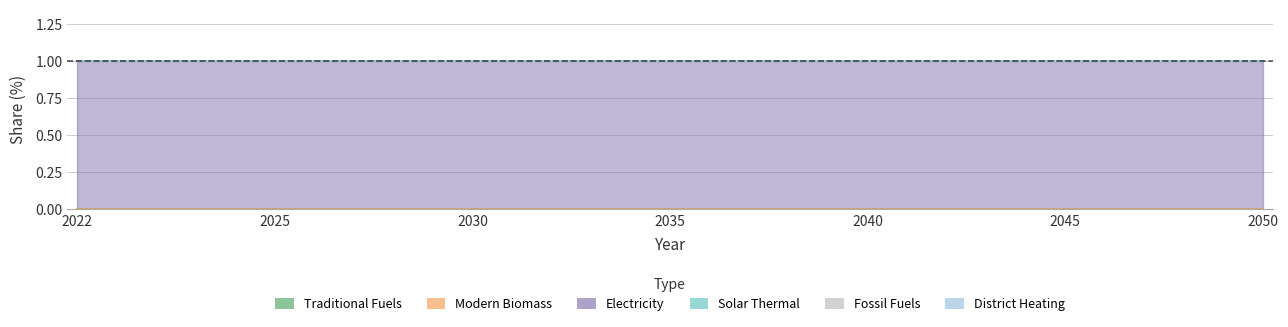

True or false: Electricity and Modern Biomass cross at least once.

False